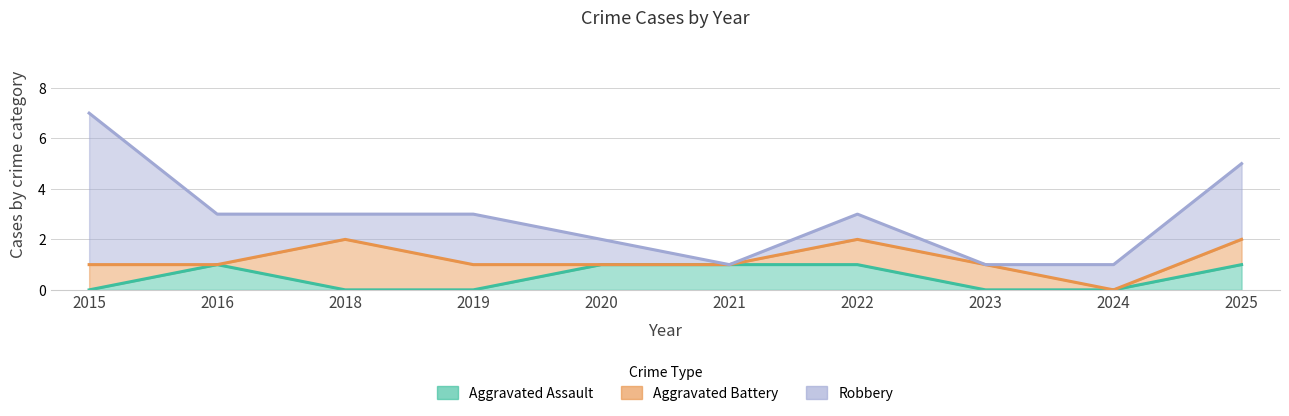

The Robbery series shows 1 at 2018. True or false?

True